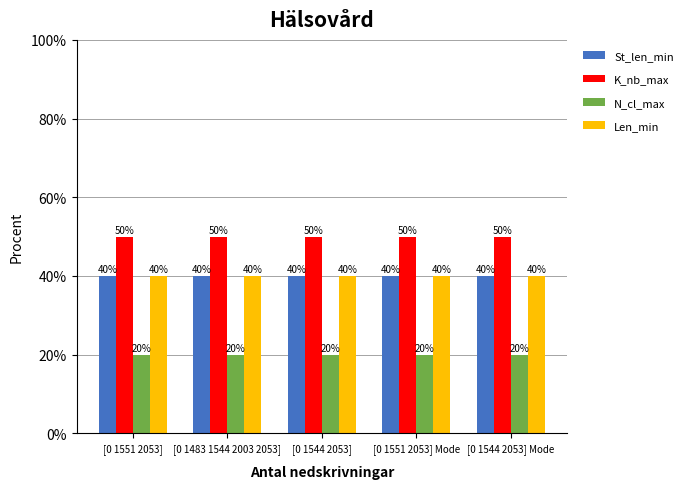

Which series has the largest total across all categories?

K_nb_max